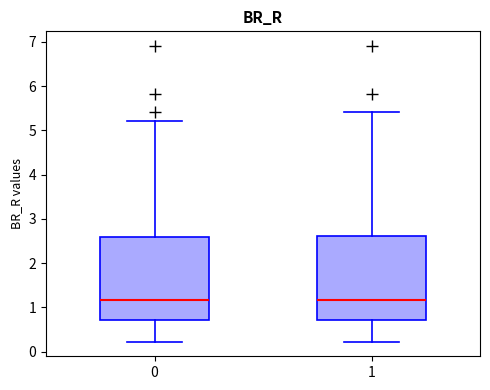

Reading left to right, transcribe this box plot: for each box, give where its median line is, the range the box spans, and where its two whiskers end, as read against the y-axis. The values are not printed on the chart, so give them approximately, as read against the axis.

0: median 1.2, box 0.7 to 2.6, whiskers 0.2 to 5.2
1: median 1.2, box 0.7 to 2.6, whiskers 0.2 to 5.4